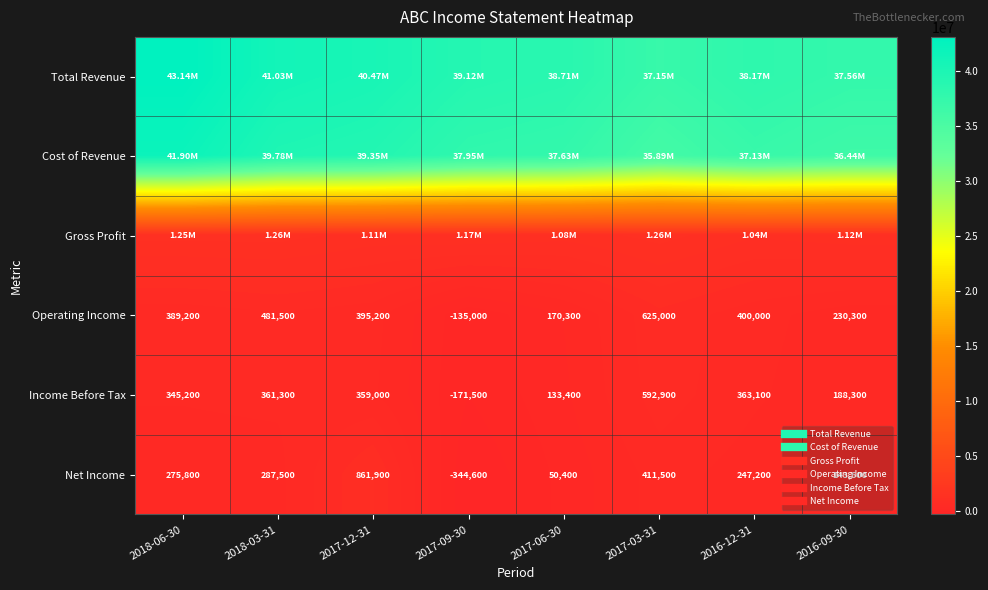

What is the sum of the Operating Income values at 2017-12-31 and 2016-09-30?

625500